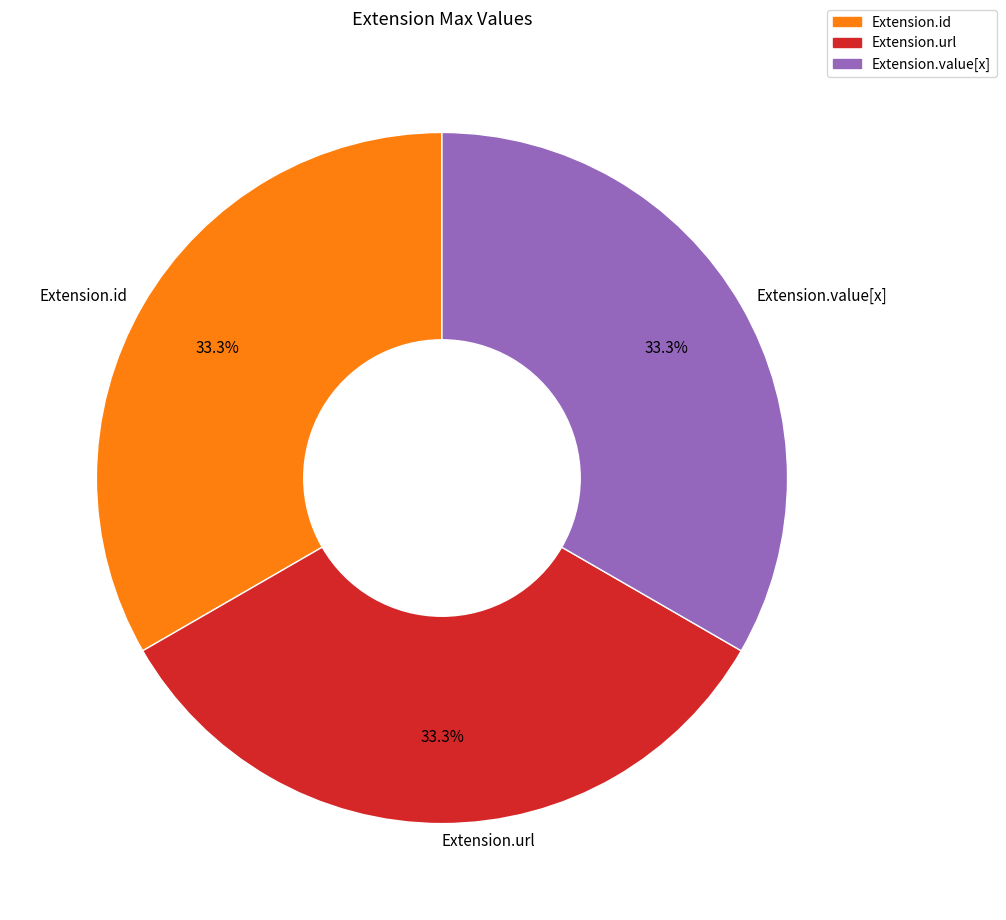

What percentage is NOT represented by Extension.url?

66.7%